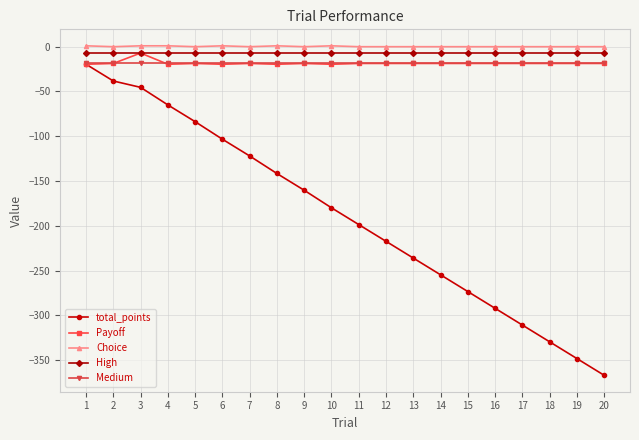

Which series has the widest spread of values?

total_points